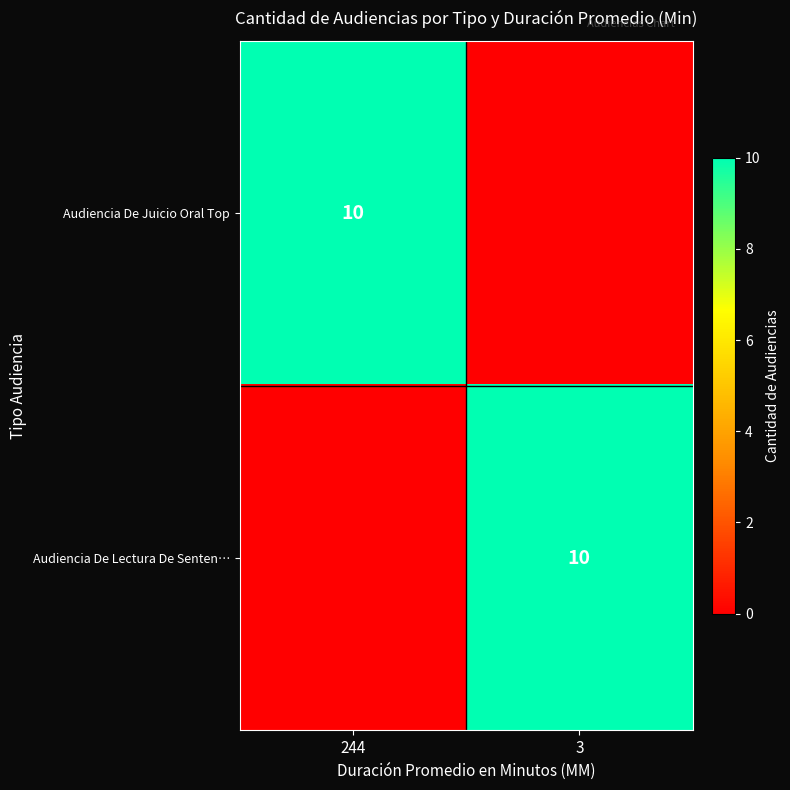

Is it true that Audiencia De Lectura De Senten… equals 7 at 3?

False